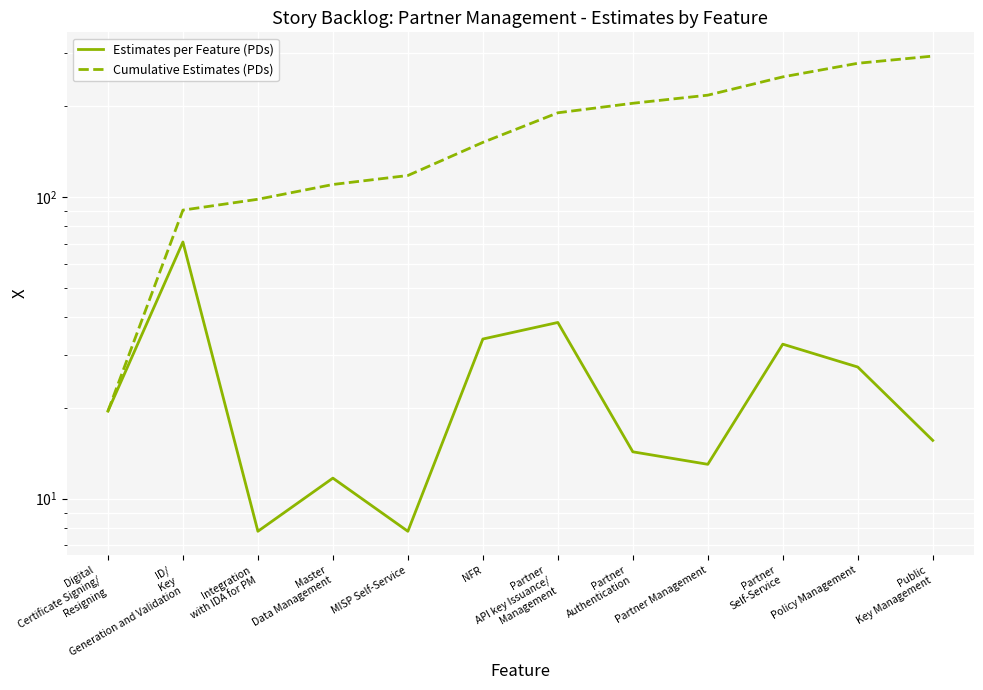

At which label is Cumulative Estimates (PDs) closest to 156?

NFR